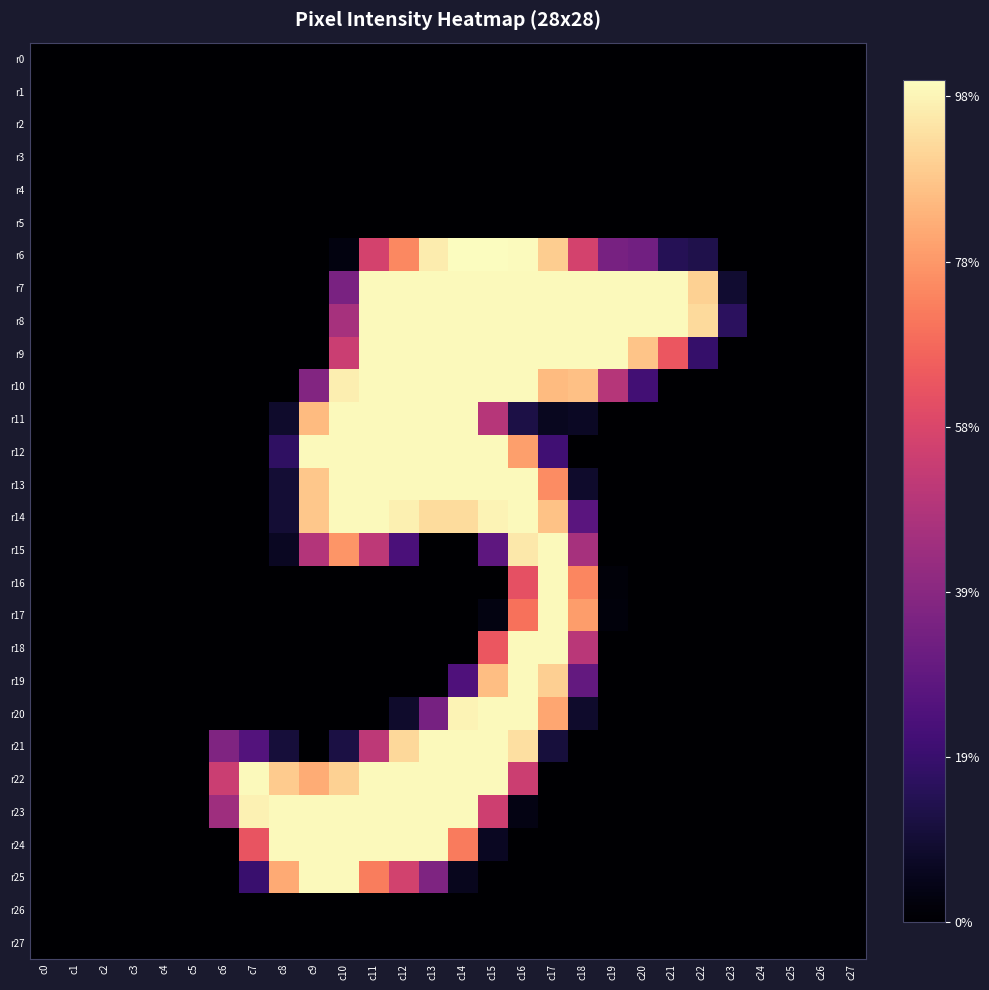

Which label corresponds to the largest value in the chart?

c14